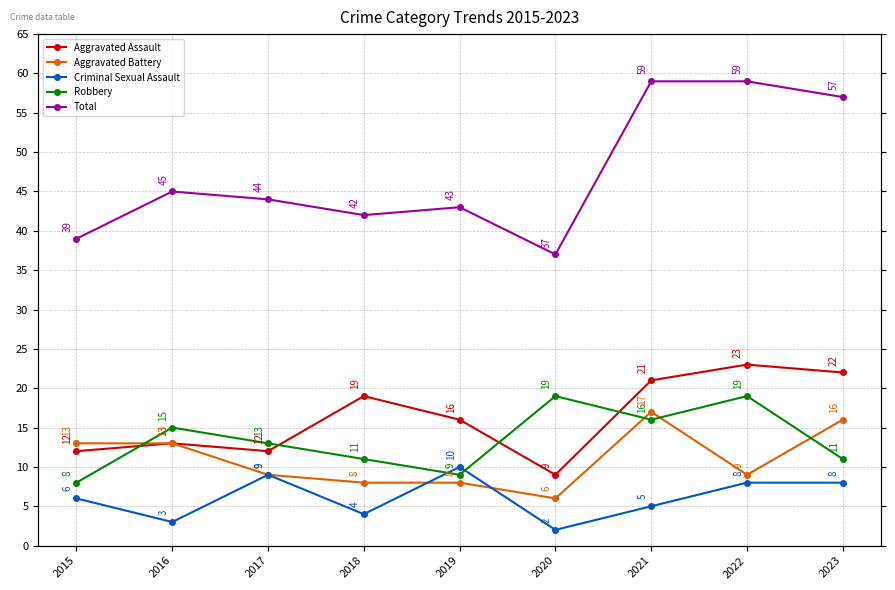

At which category does Aggravated Assault reach its first local valley?

2017